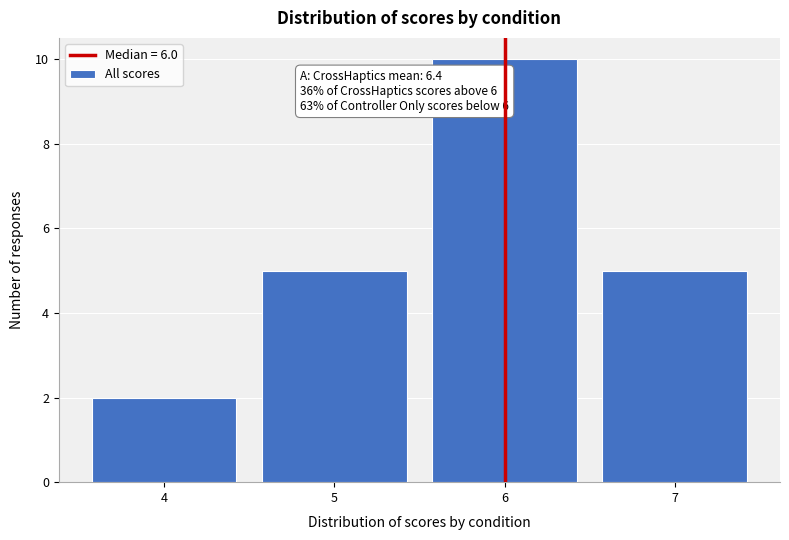

Over which range of the x-axis is the bar tallest?

5.5 to 6.5